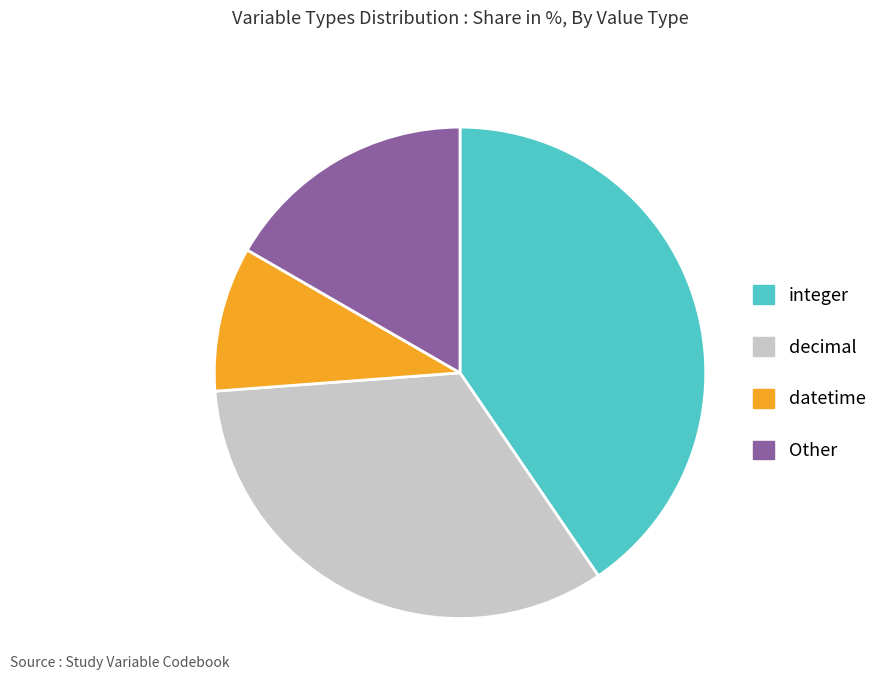

Is there a majority slice in this chart?

No